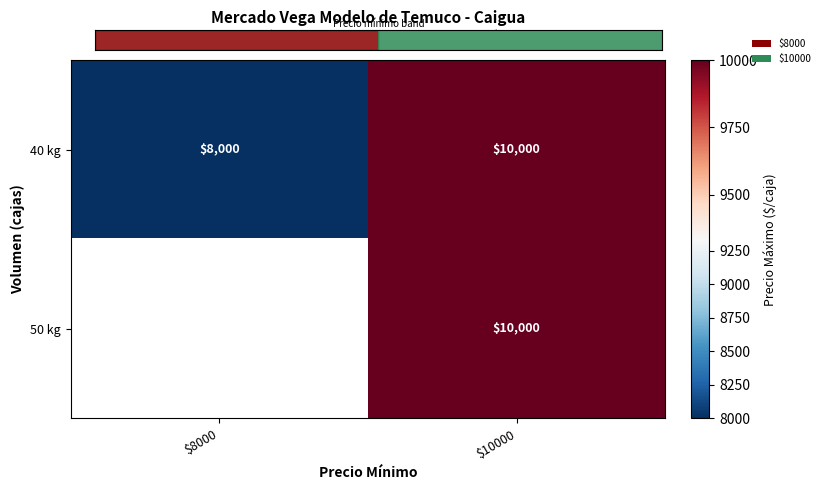

Is it true that 50 kg equals 10000 at $10000?

True